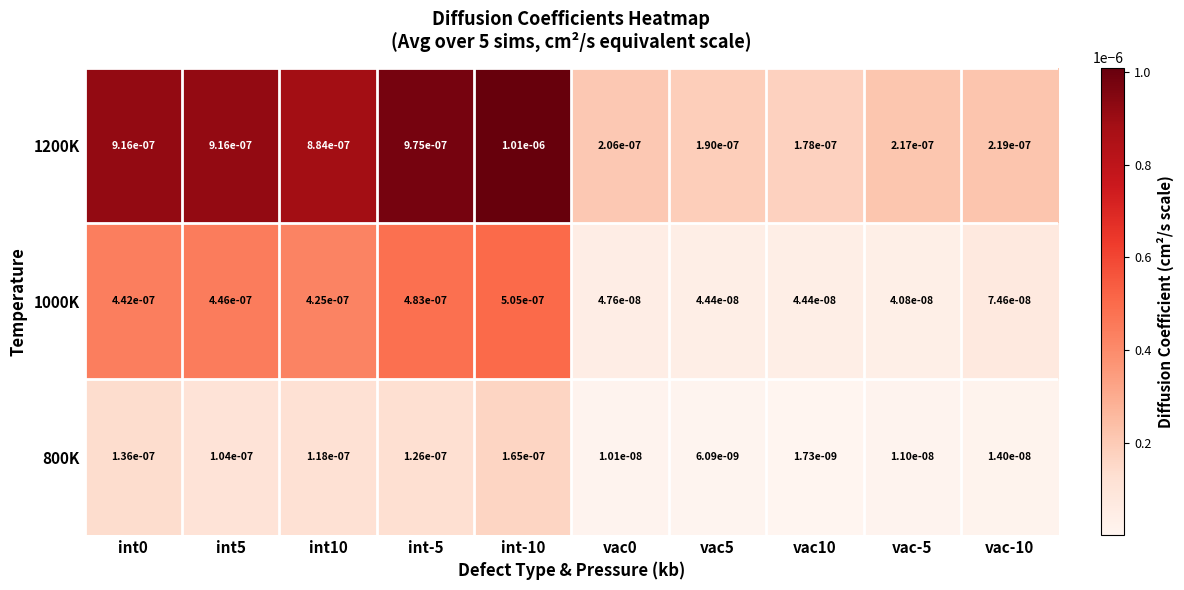

At how many categories does at least one series exceed 0?

10